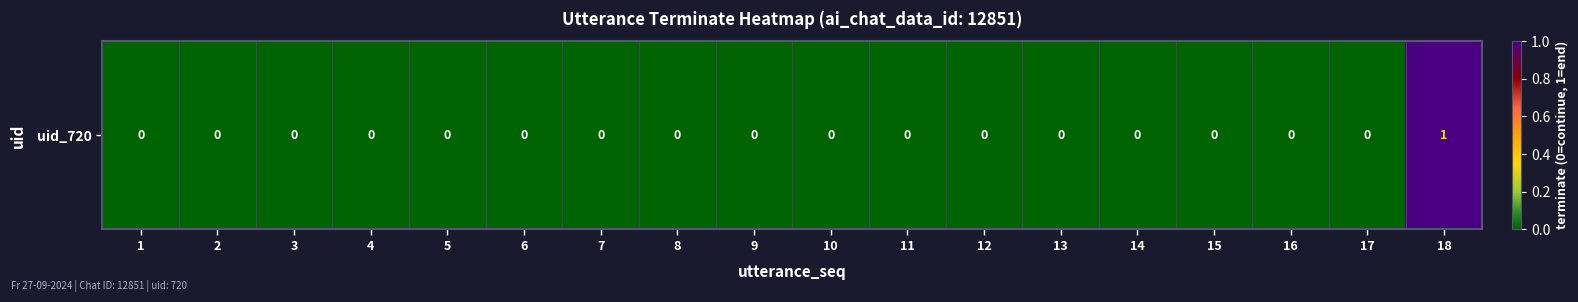

What is the greatest value displayed?

1